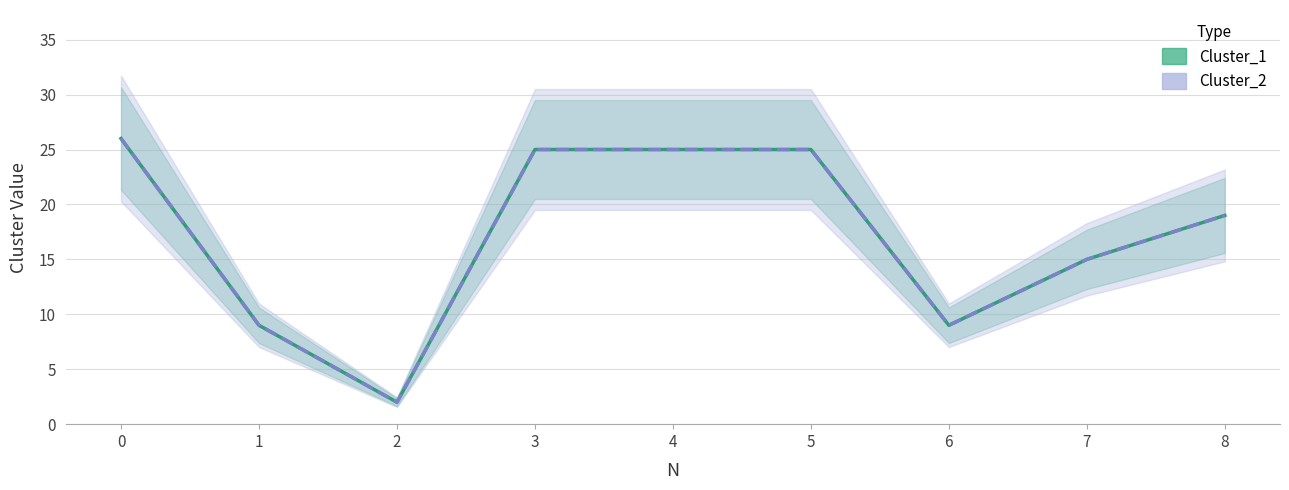

True or false: Cluster_2 and Cluster_1 cross at least once.

False